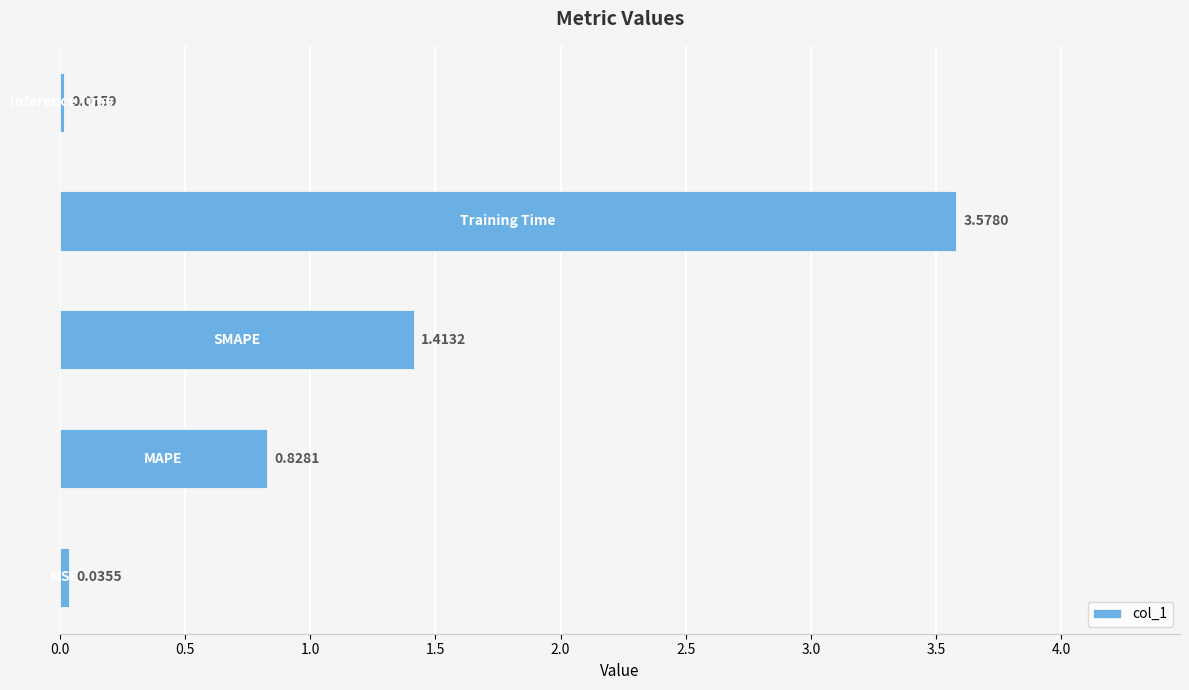

What is the average value?

1.2